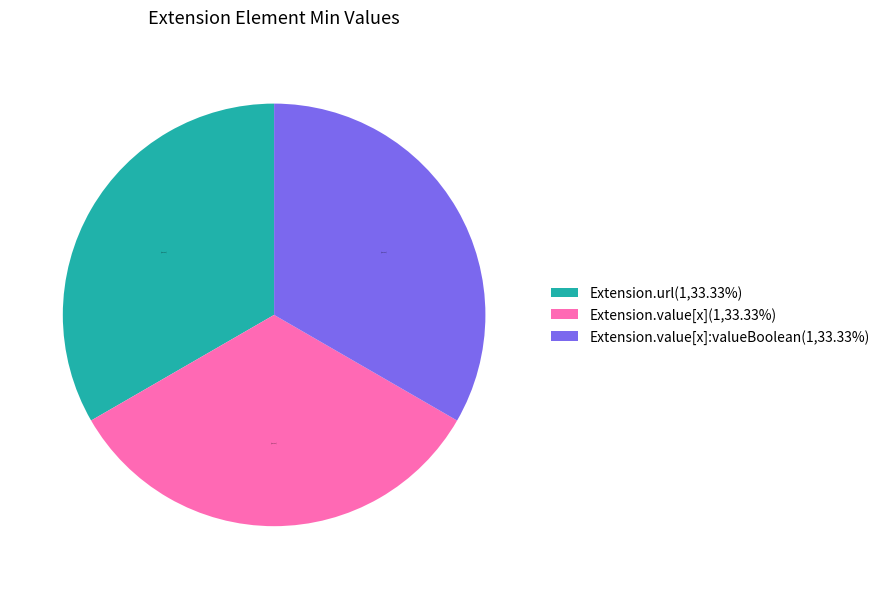

How many segments does this pie chart have?

3